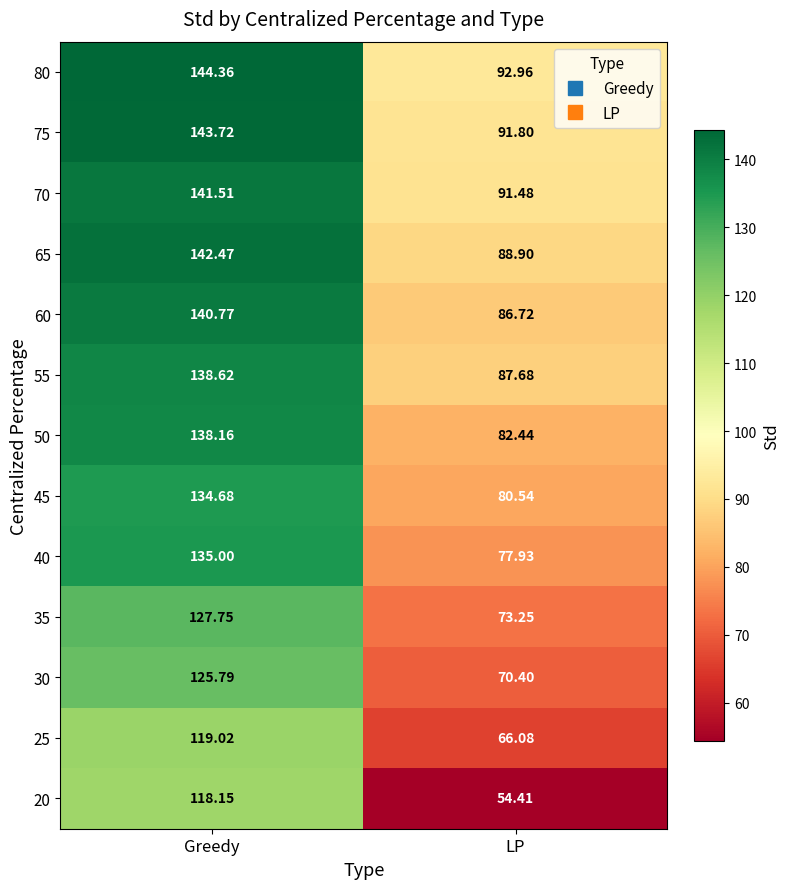

At which label does 80 first exceed 144?

Greedy